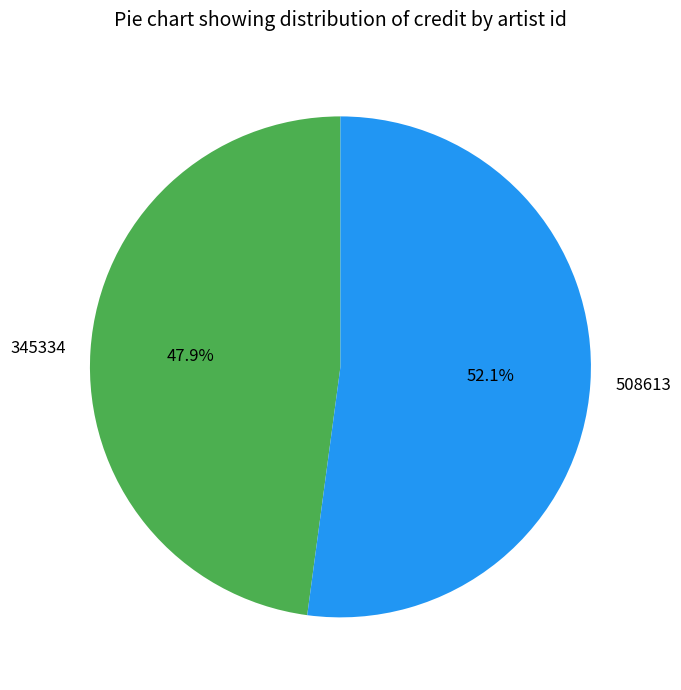

Which slice represents more than half of the pie?

508613